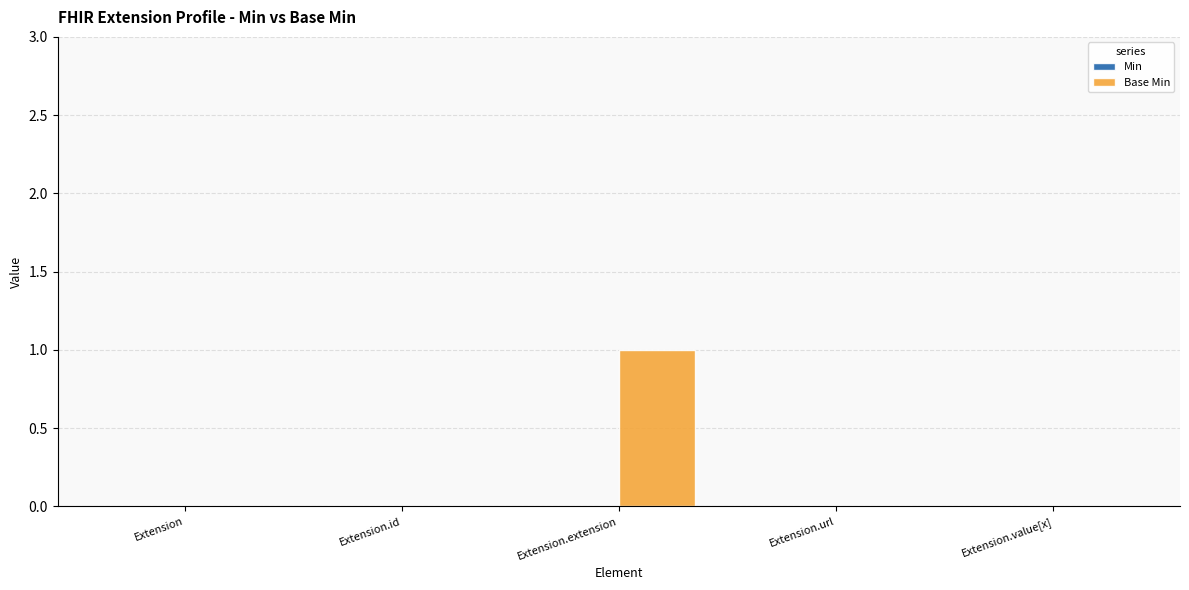

At which category does the chart reach its peak across all series?

Extension.extension